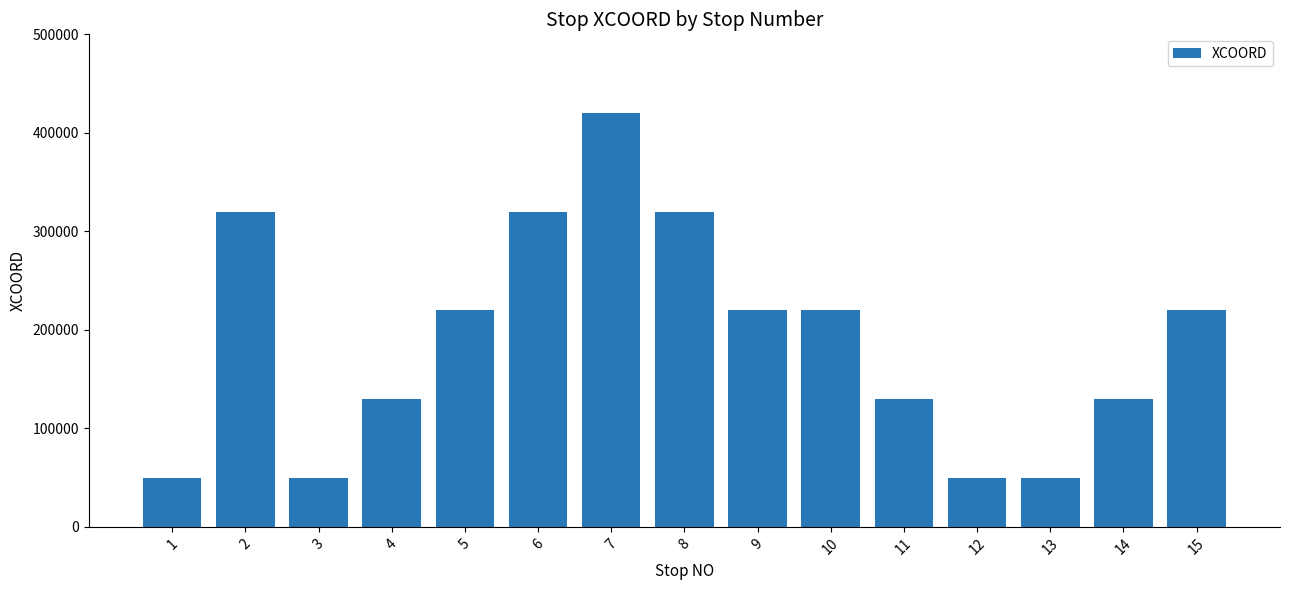

Approximately how many times larger is the value at 14 compared to 3?

2.6